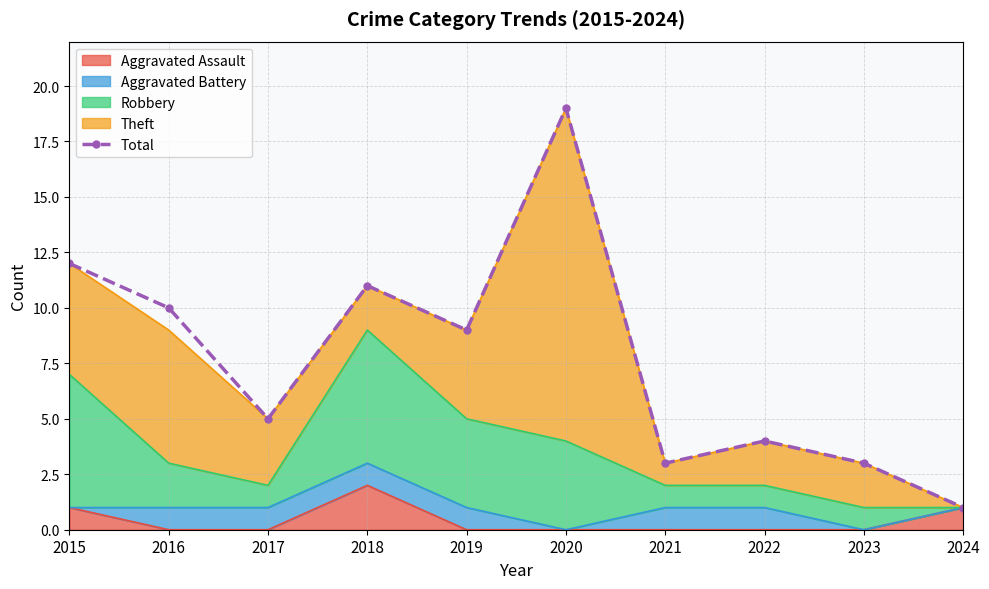

Reading left to right, transcribe all the data shown in this chart.

2015=12	2016=10	2017=5	2018=11	2019=9	2020=19	2021=3	2022=4	2023=3	2024=1